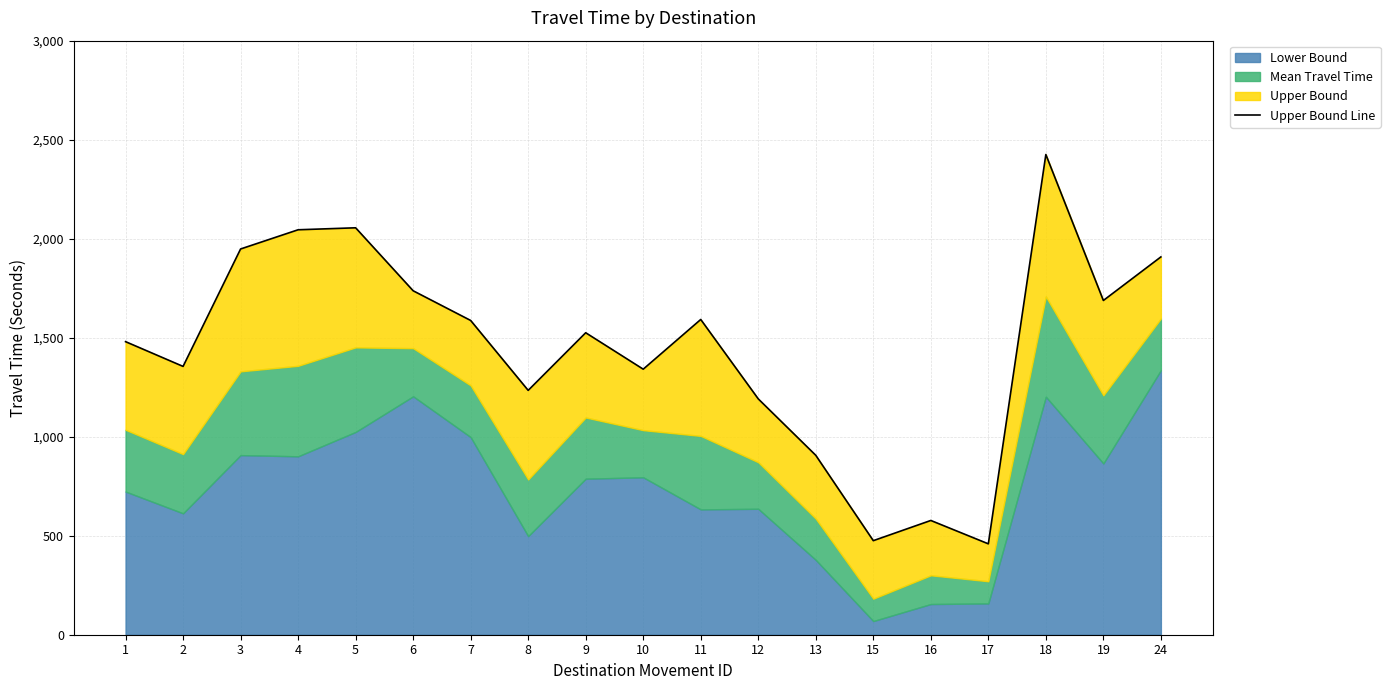

Reading left to right, transcribe all the data shown in this chart.

1=1480	2=1355	3=1948	4=2045	5=2055	6=1737	7=1587	8=1234	9=1525	10=1341	11=1592	12=1191	13=906	15=475	16=577	17=459	18=2425	19=1688	24=1908